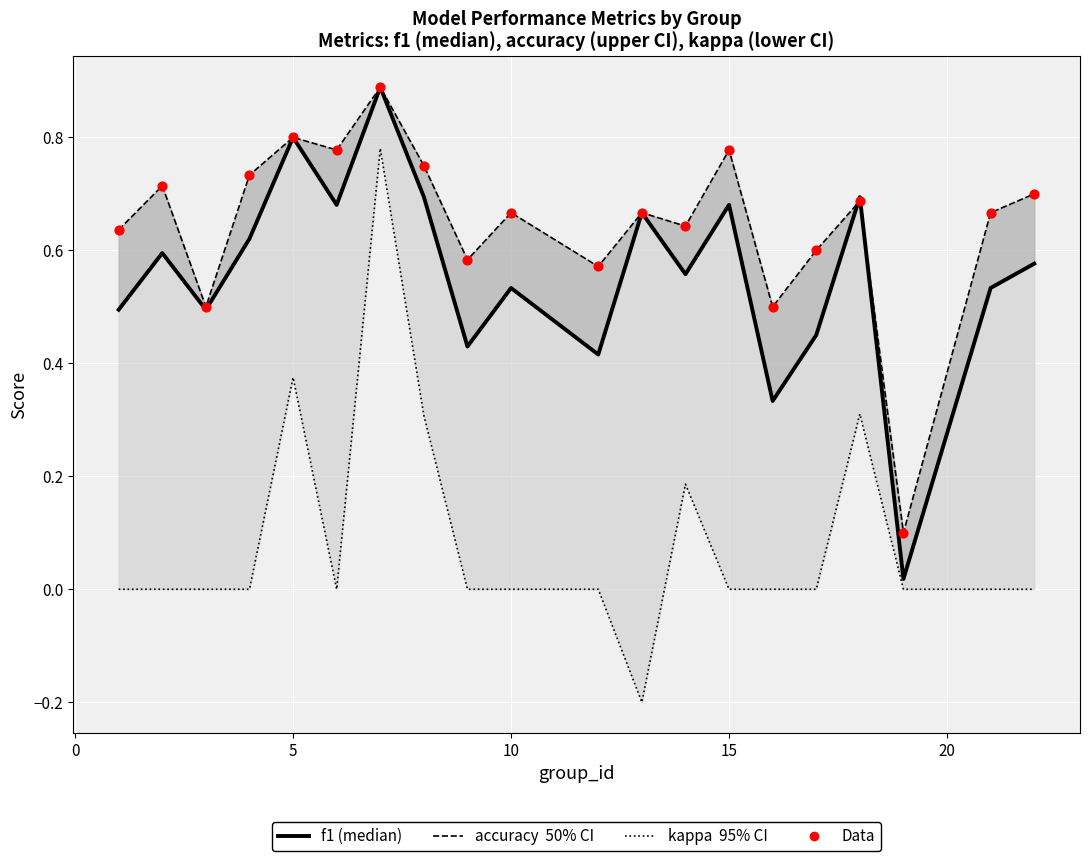

At how many categories does at least one series exceed 0?

20